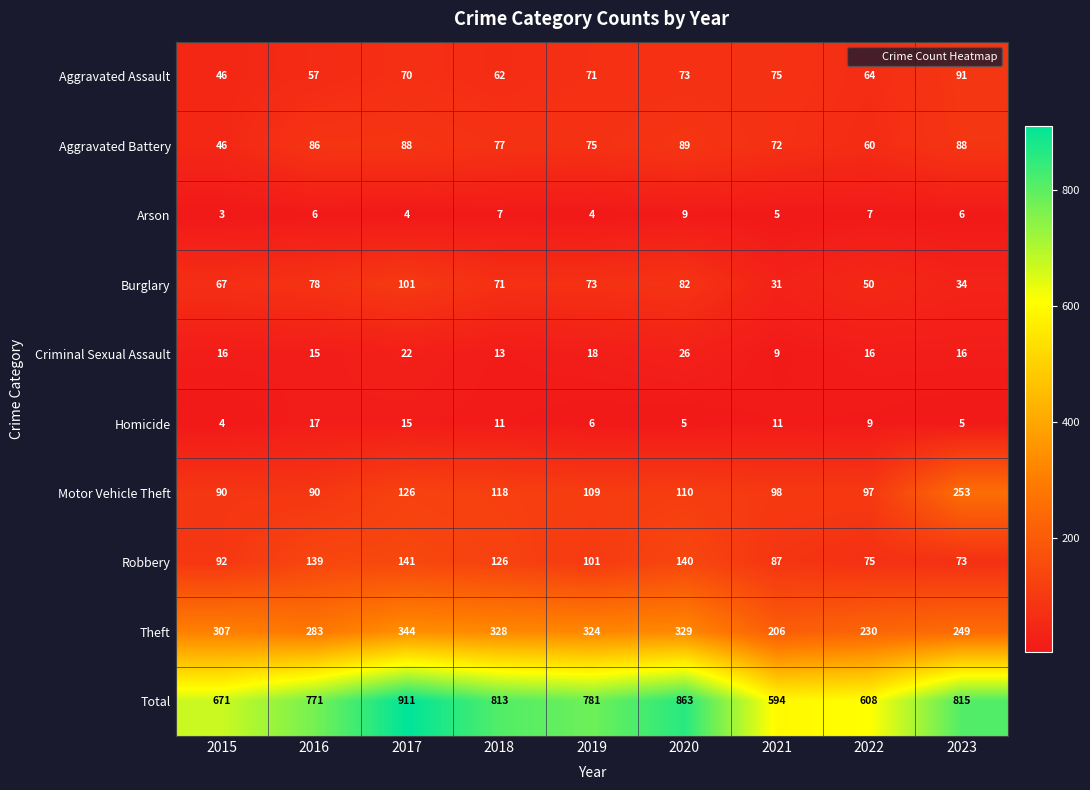

The value of Aggravated Battery at 2023 is 88. True or false?

True